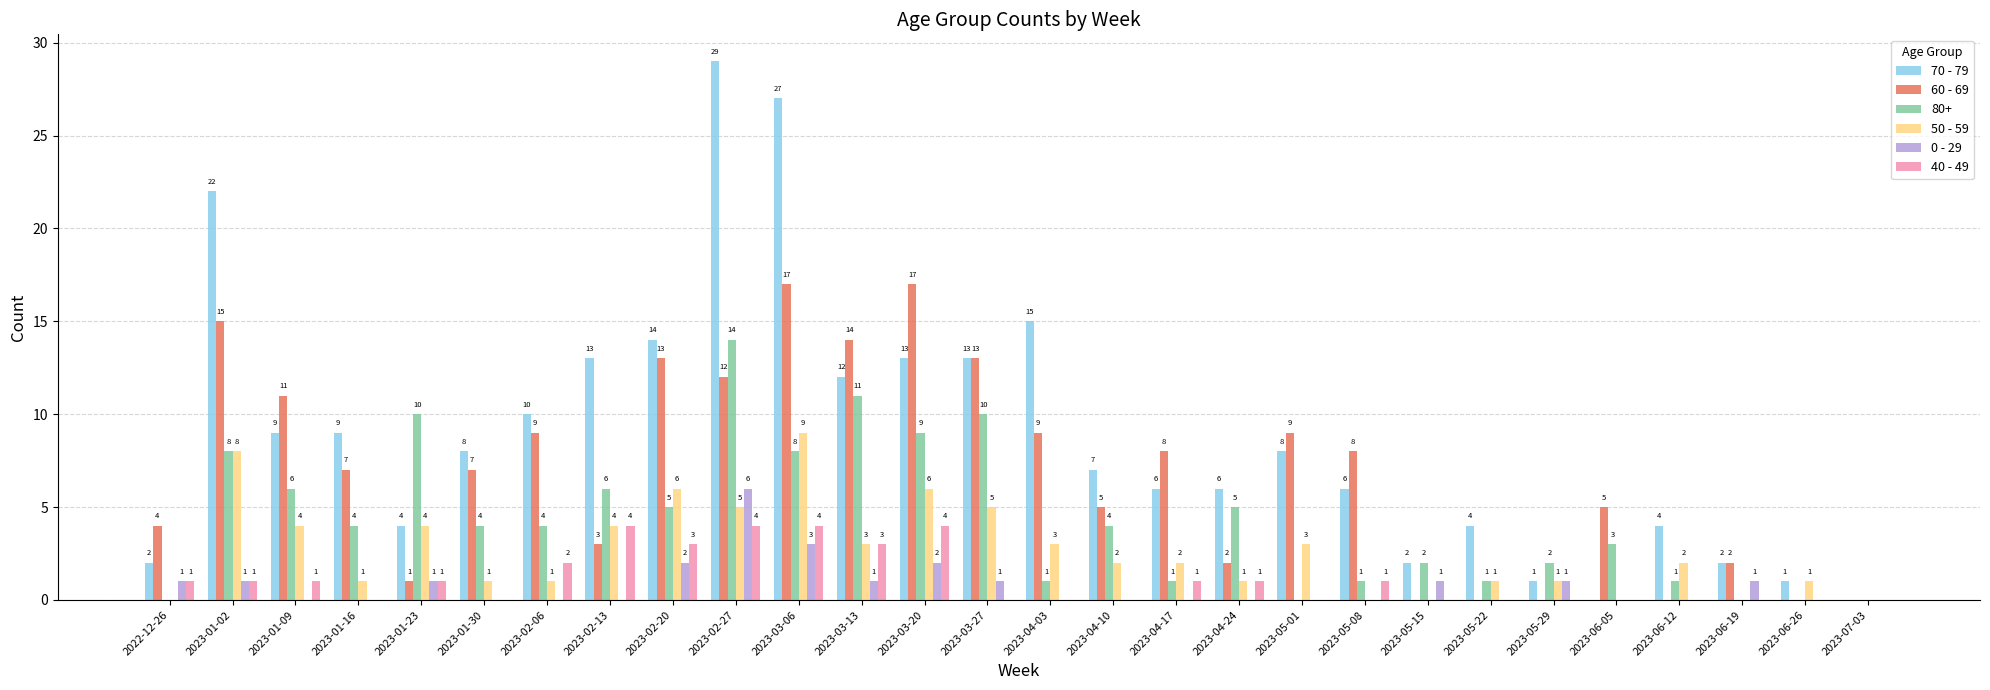

How many series are shown in this chart?

6